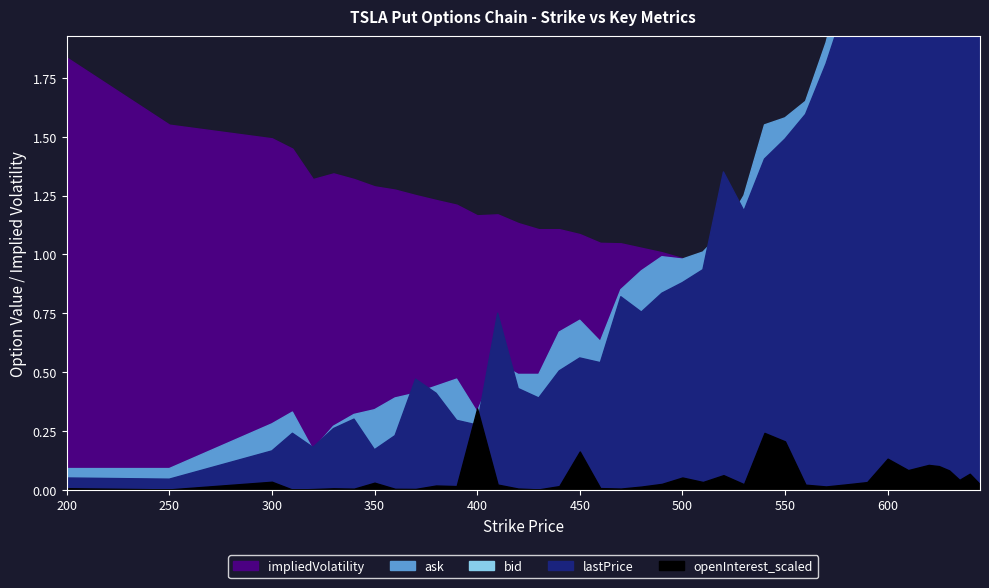

How many values in the impliedVolatility series exceed 1?

22